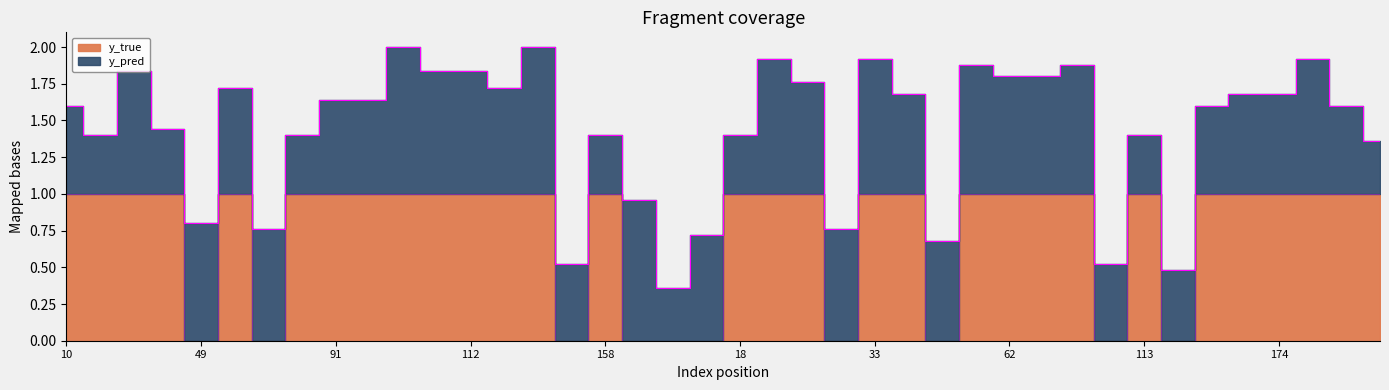

True or false: there are more than 0 points higher than both neighbors.

True